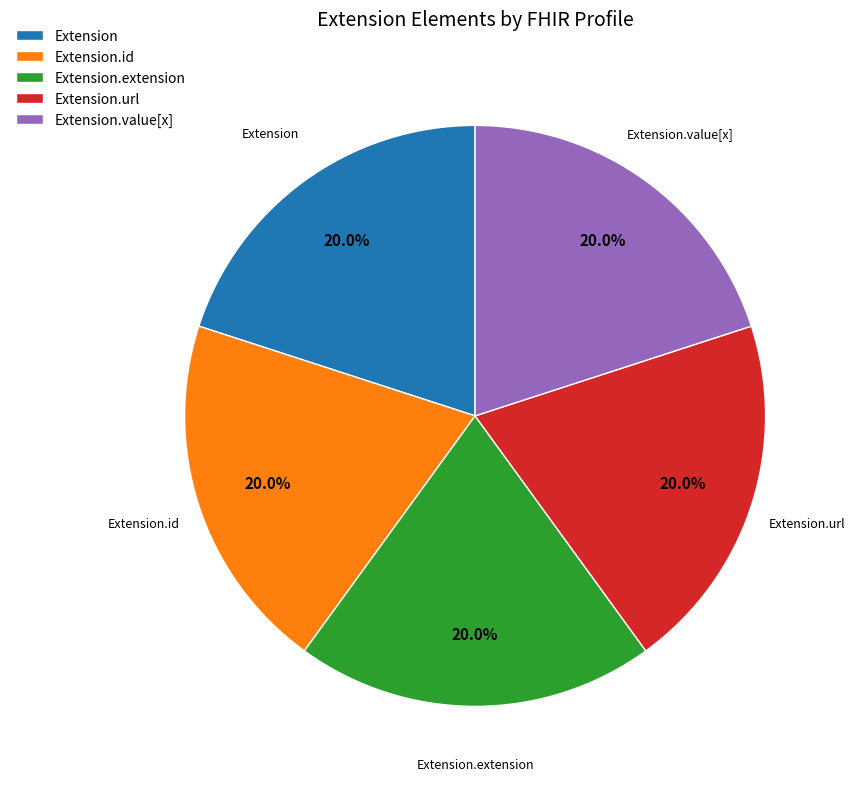

How many slices are in this pie chart?

5